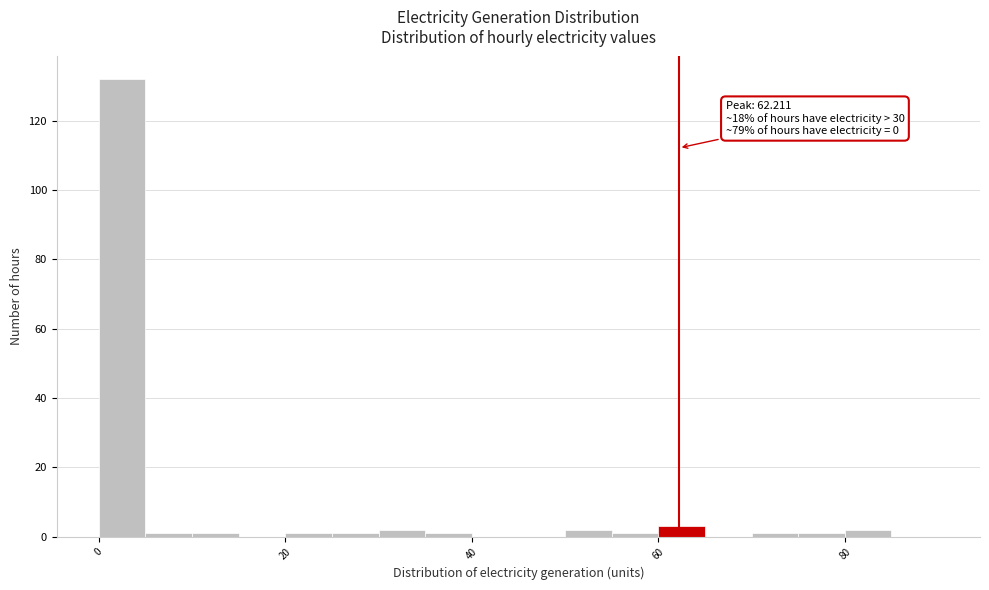

Read against the x-axis, roughly where is the centre of the tallest bar?

2